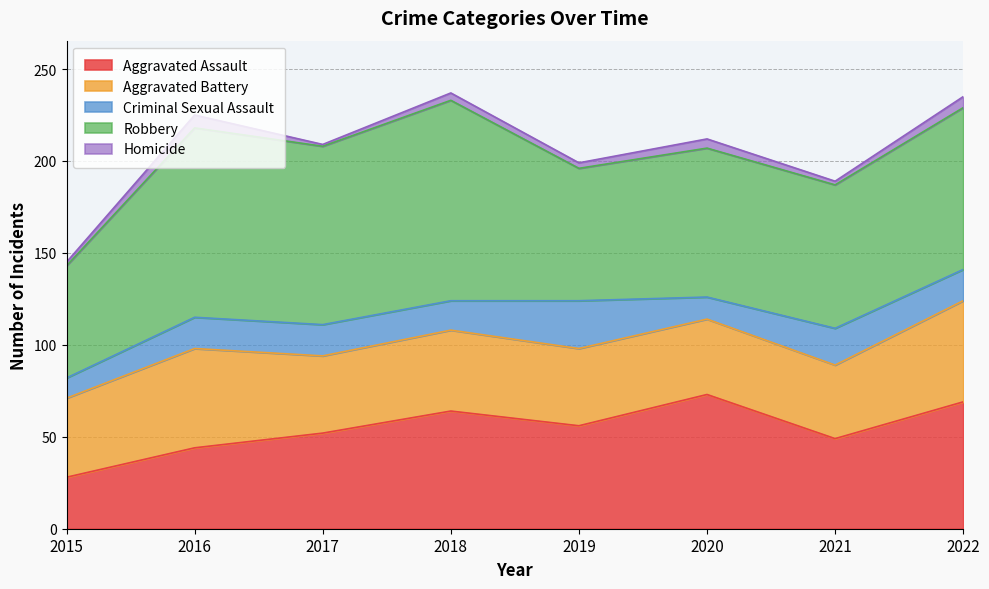

At which category is the sum across all series the highest?

2018